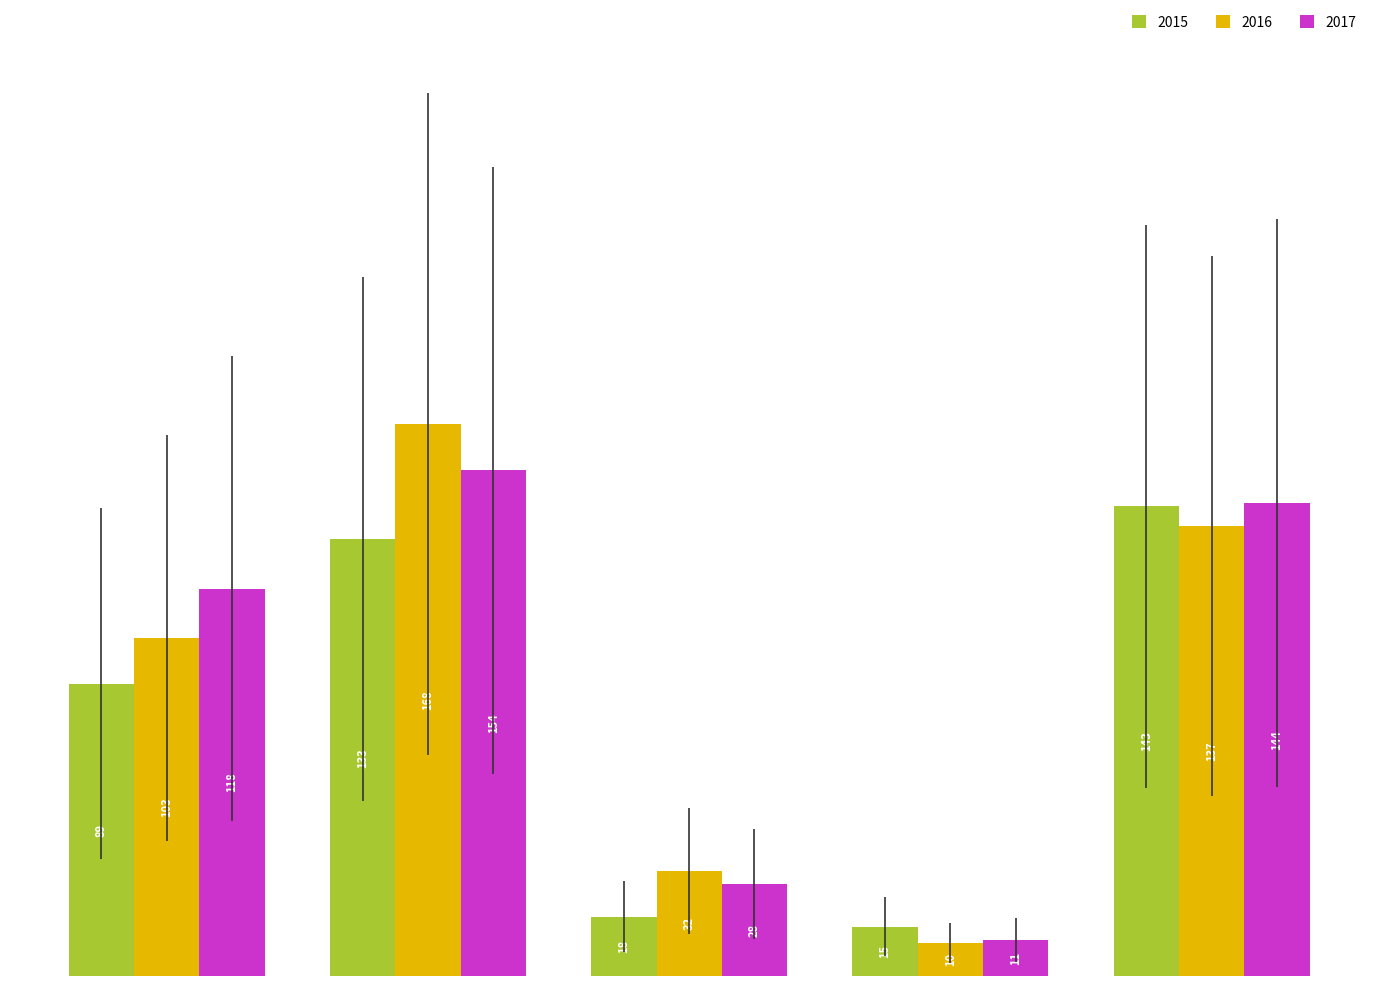

List the series in order of their peak value, lowest first.

2015, 2017, 2016